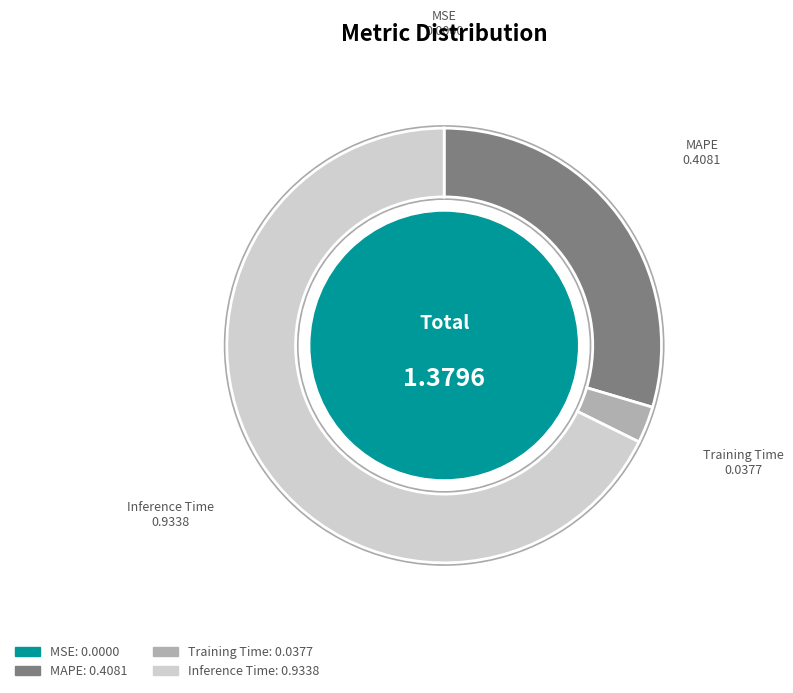

Is it true that Inference Time is 68% of the pie?

True